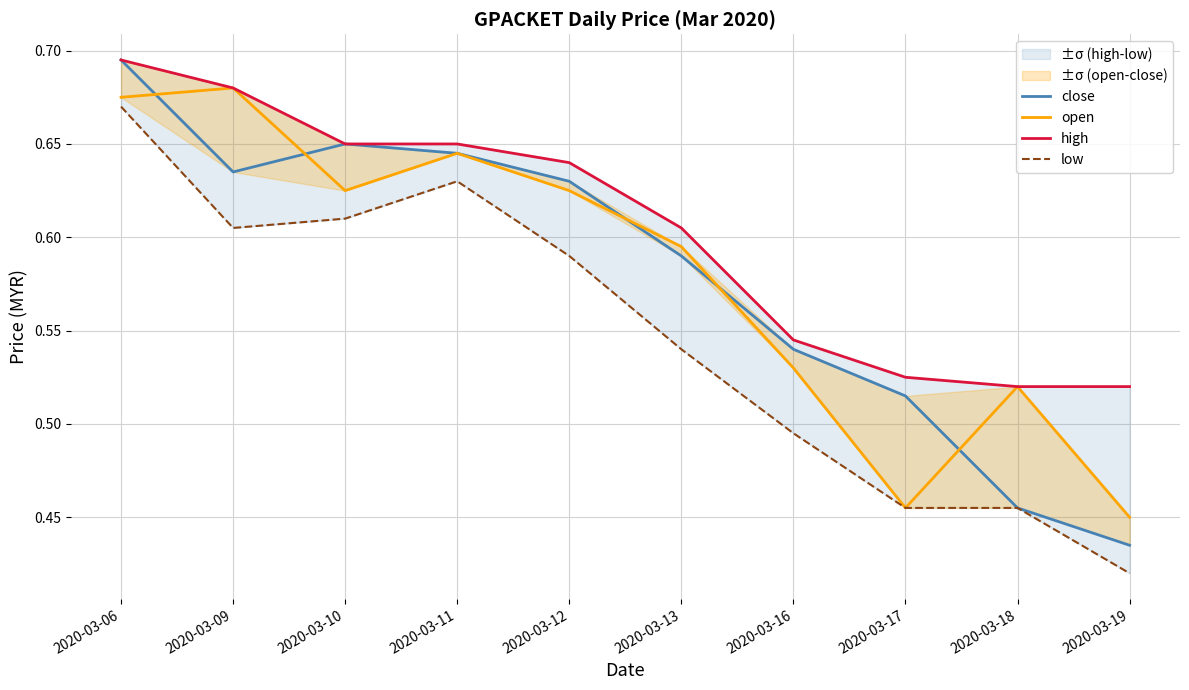

Which series changed the most between 2020-03-06 and 2020-03-12?

low